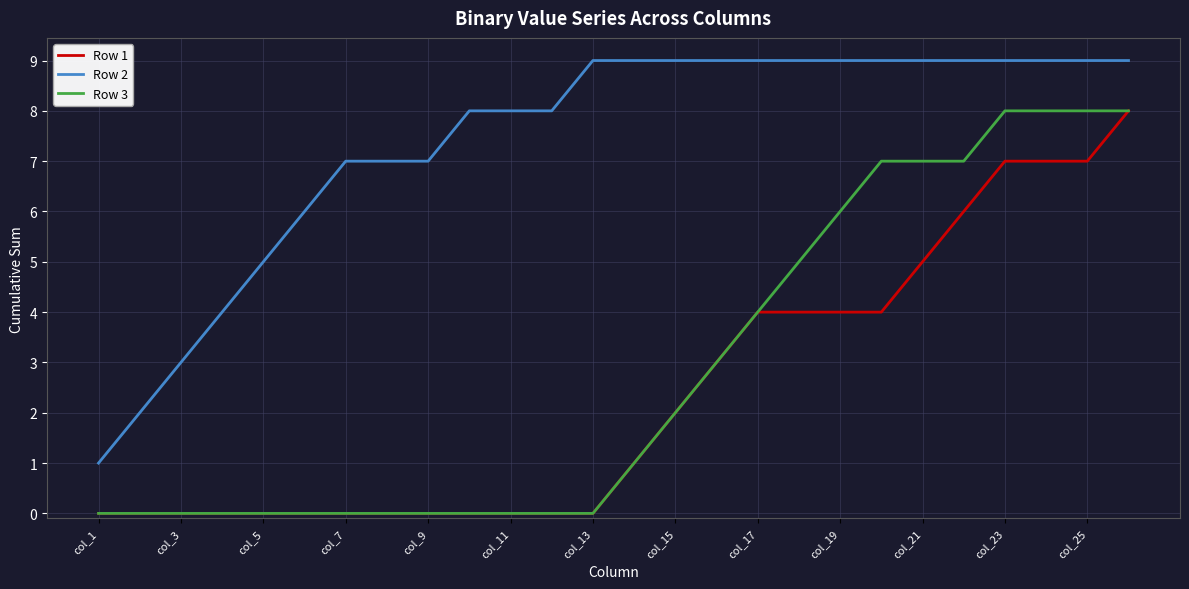

What is the greatest value displayed?

9